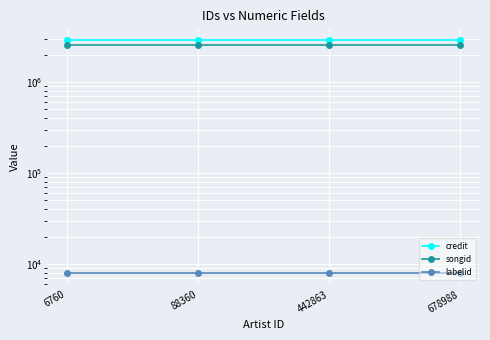

How many lines are shown in the chart?

3